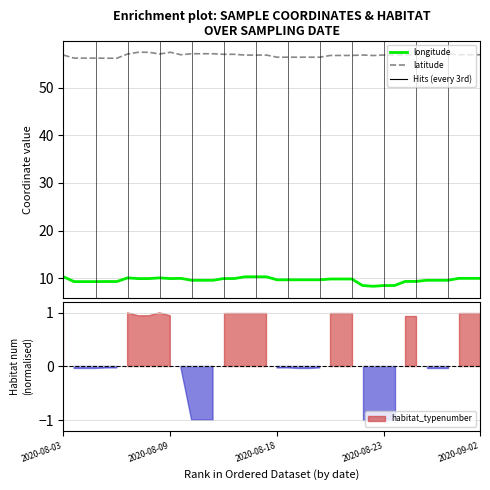

List the series in order of their overall mean, lowest first.

longitude, latitude